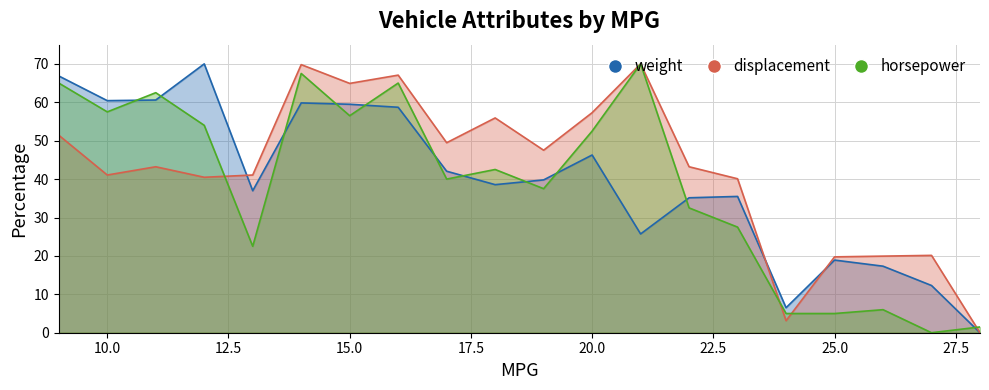

Which series ends up on top after the final intersection of horsepower and displacement?

horsepower